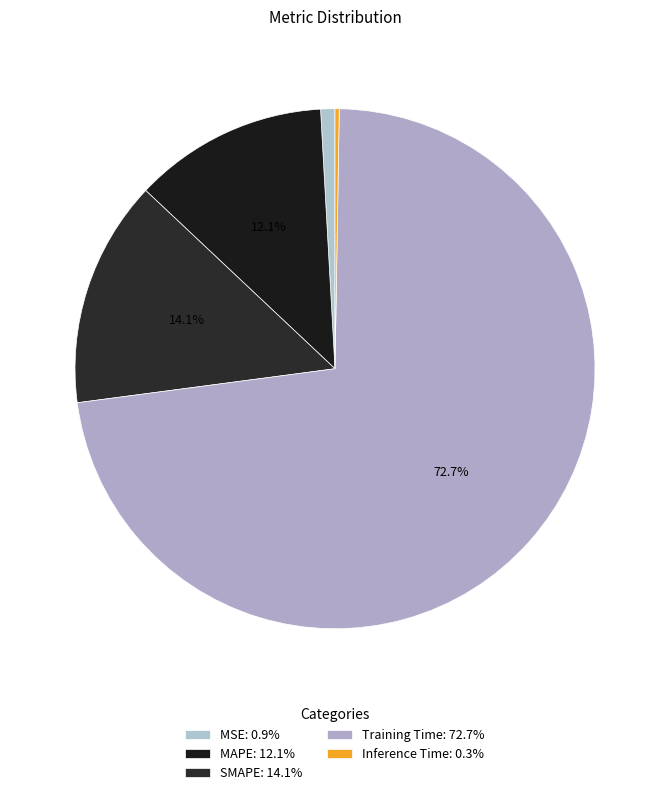

To the nearest percent, what portion does SMAPE represent?

14%